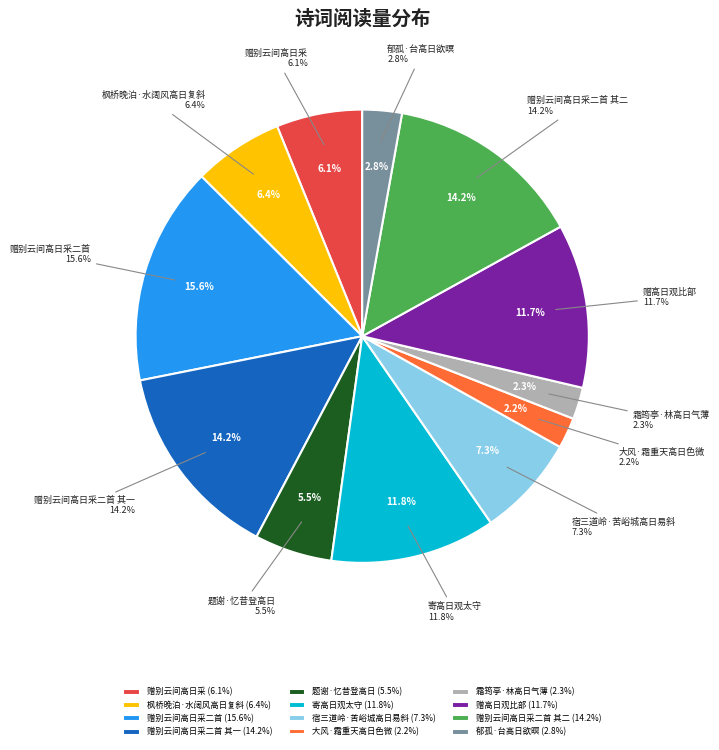

How much of the chart is everything except 宿三道岭·苦峪城高日易斜?

92.7%